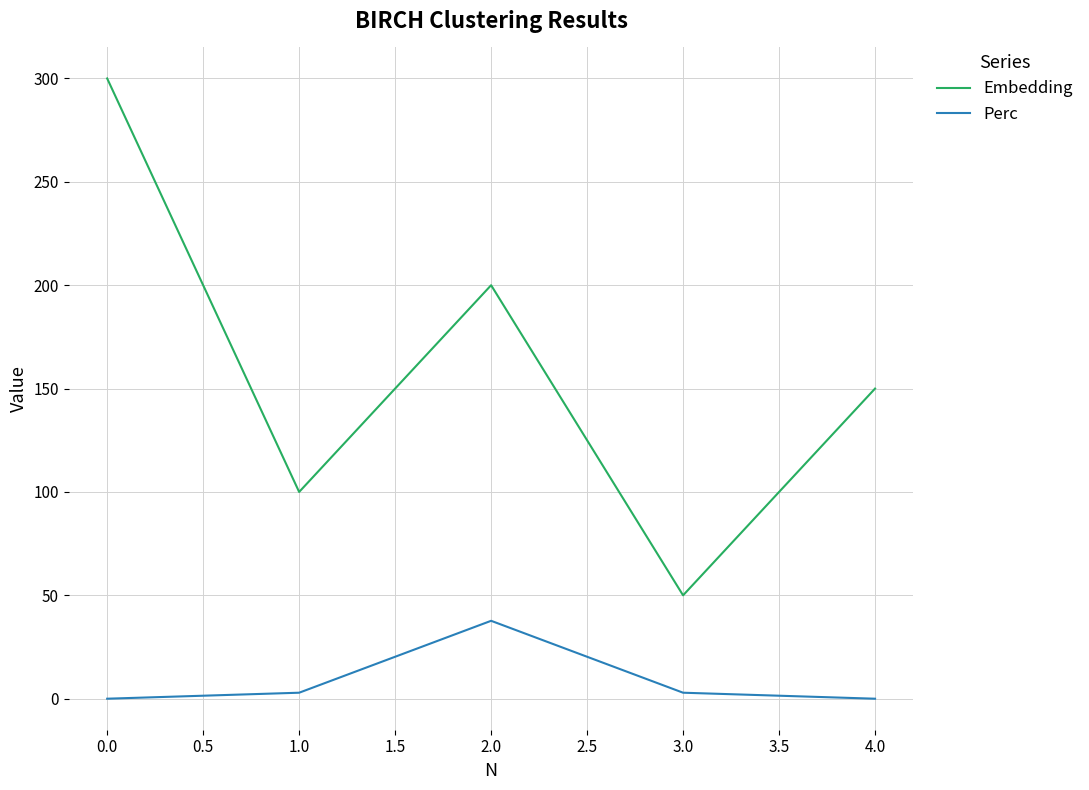

Rank the series at 3.0 from lowest to highest value.

Perc, Embedding